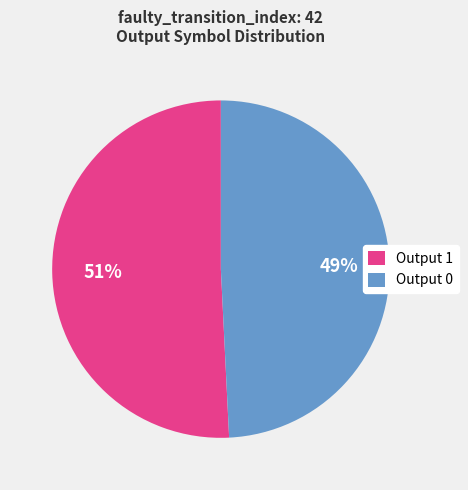

Rank the categories by value from lowest to highest.

Output 0, Output 1